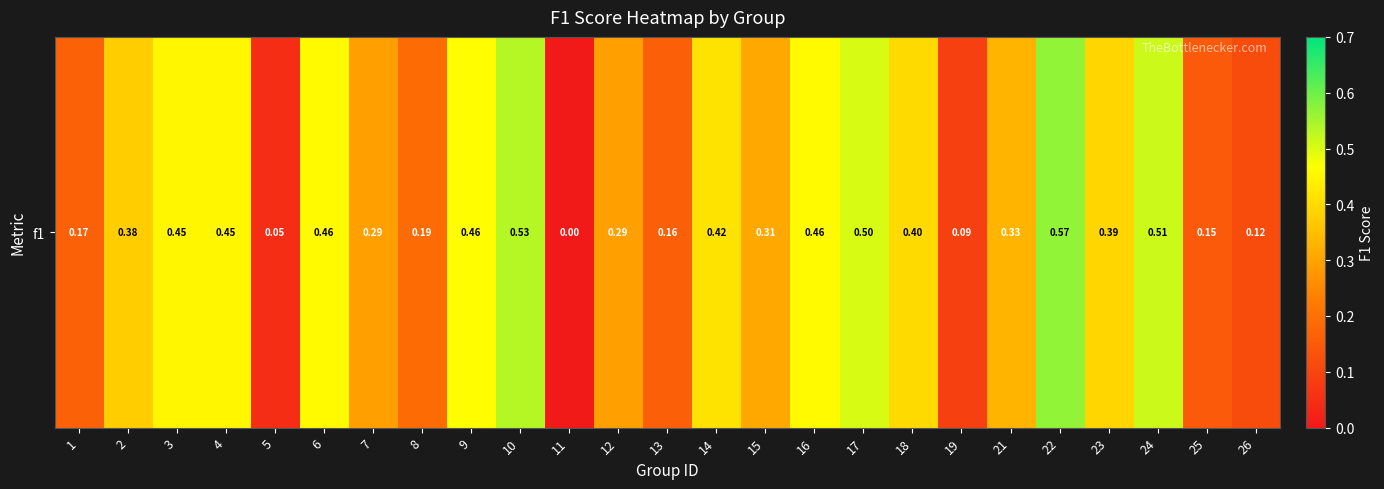

List the labels in order of value, smallest first.

11, 5, 19, 26, 25, 13, 1, 8, 7, 12, 15, 21, 2, 23, 18, 14, 3, 4, 6, 16, 9, 17, 24, 10, 22